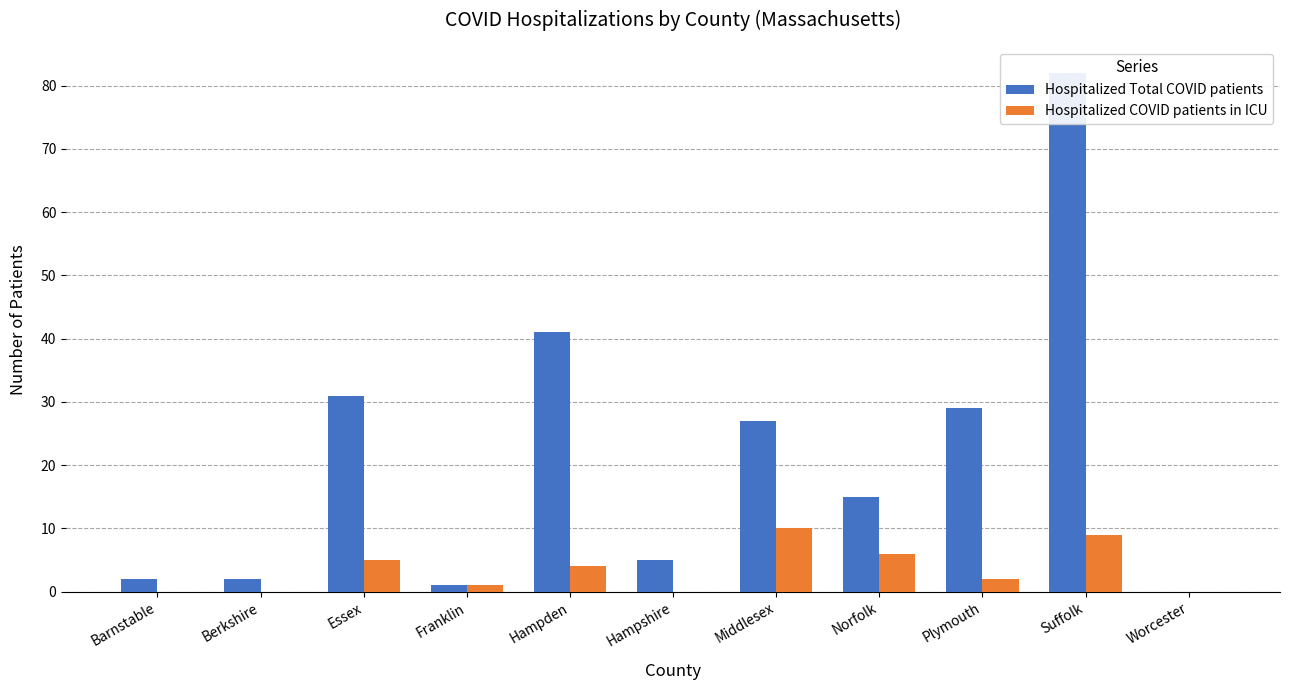

List the series in order of their peak value, highest first.

Hospitalized Total COVID patients, Hospitalized COVID patients in ICU